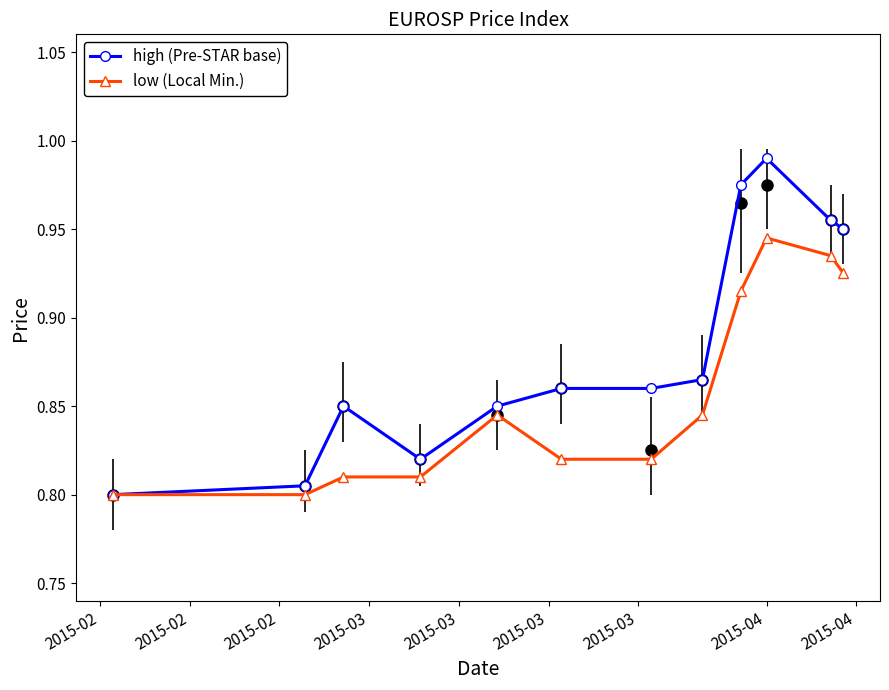

How many lines are shown in the chart?

2